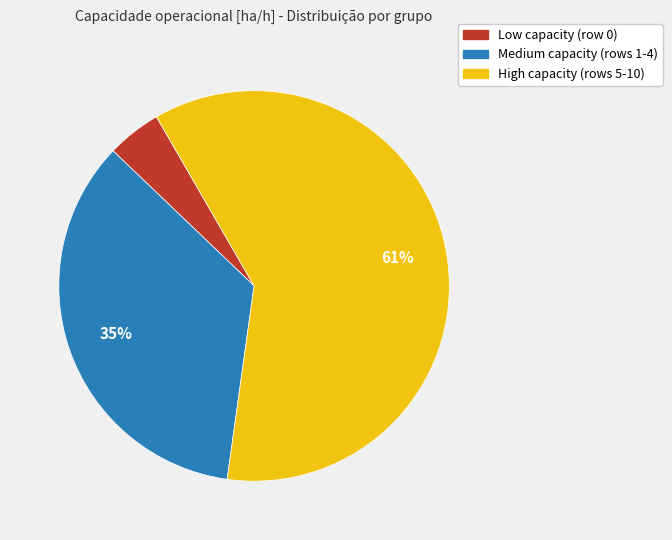

To the nearest percent, what is the average slice percentage?

33%